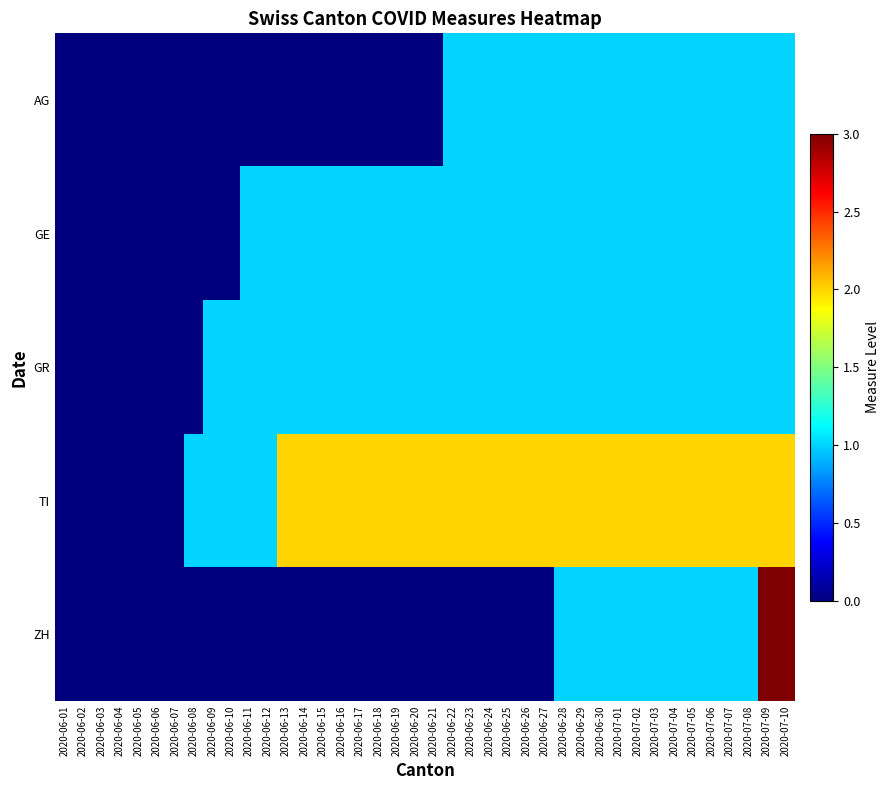

Which has a higher value, 2020-06-26 or 2020-07-01?

2020-06-26